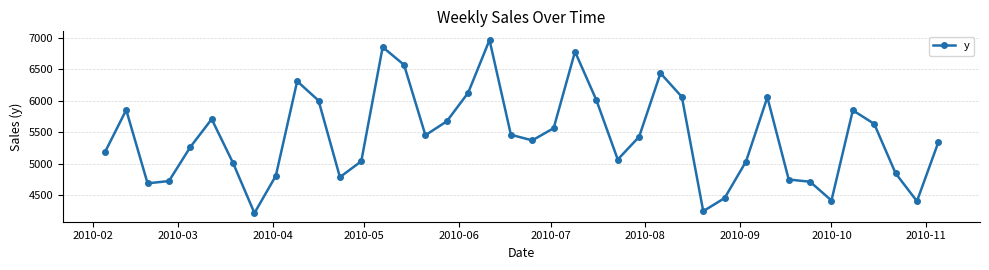

What is the minimum value shown in the chart?

4221.4